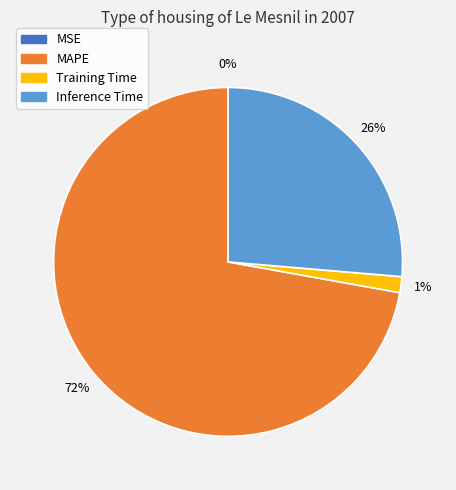

Is there any slice that represents more than half of the pie?

Yes